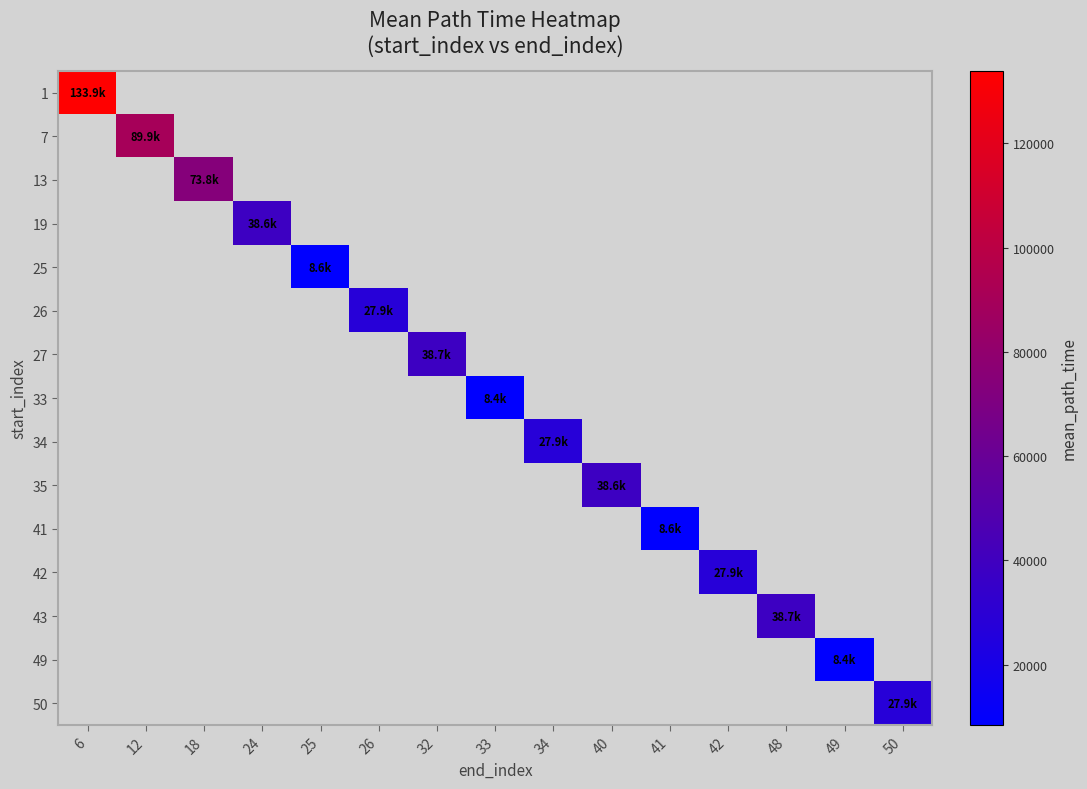

At which category does the chart reach its peak across all series?

6